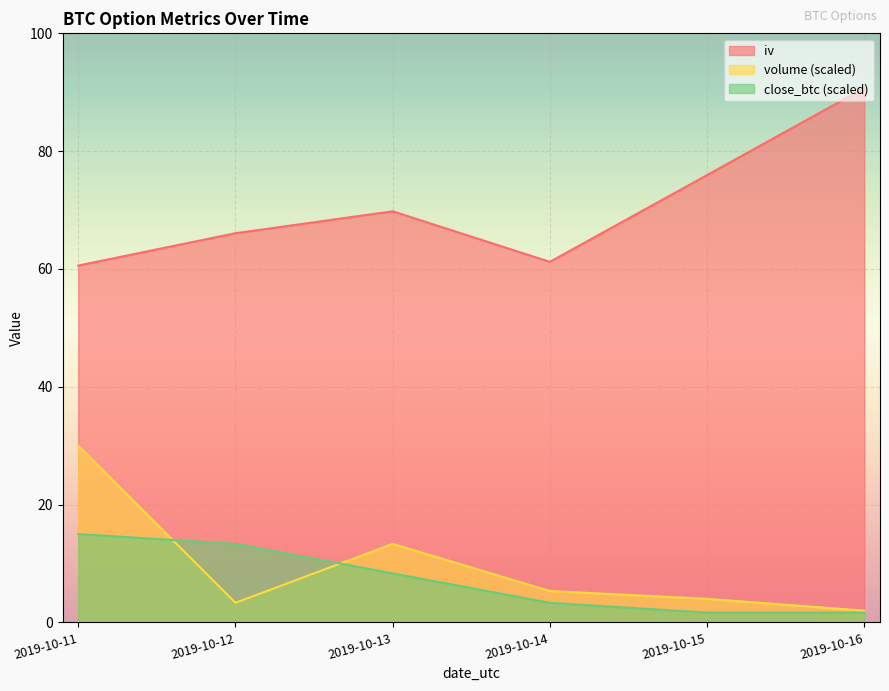

Does the chart display data point markers on the line(s)?

No